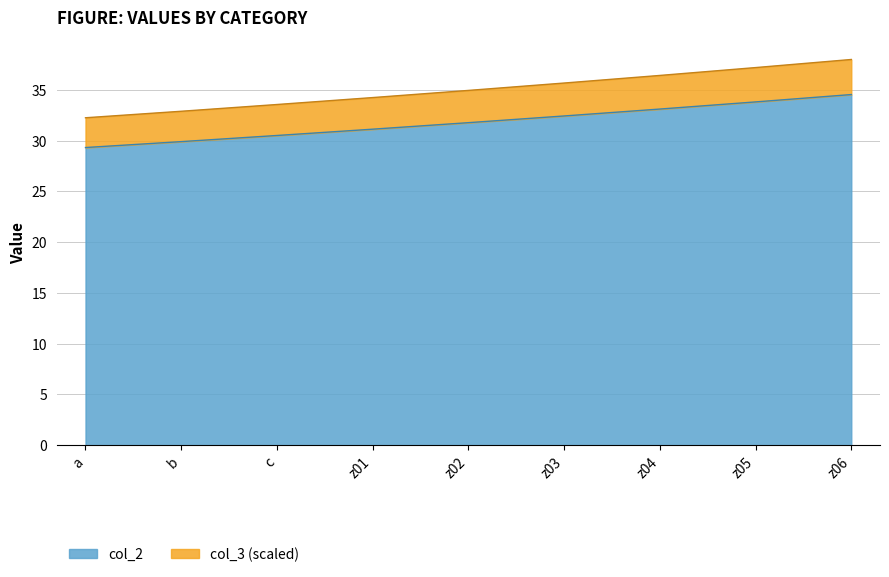

How many distinct data groups are displayed?

2